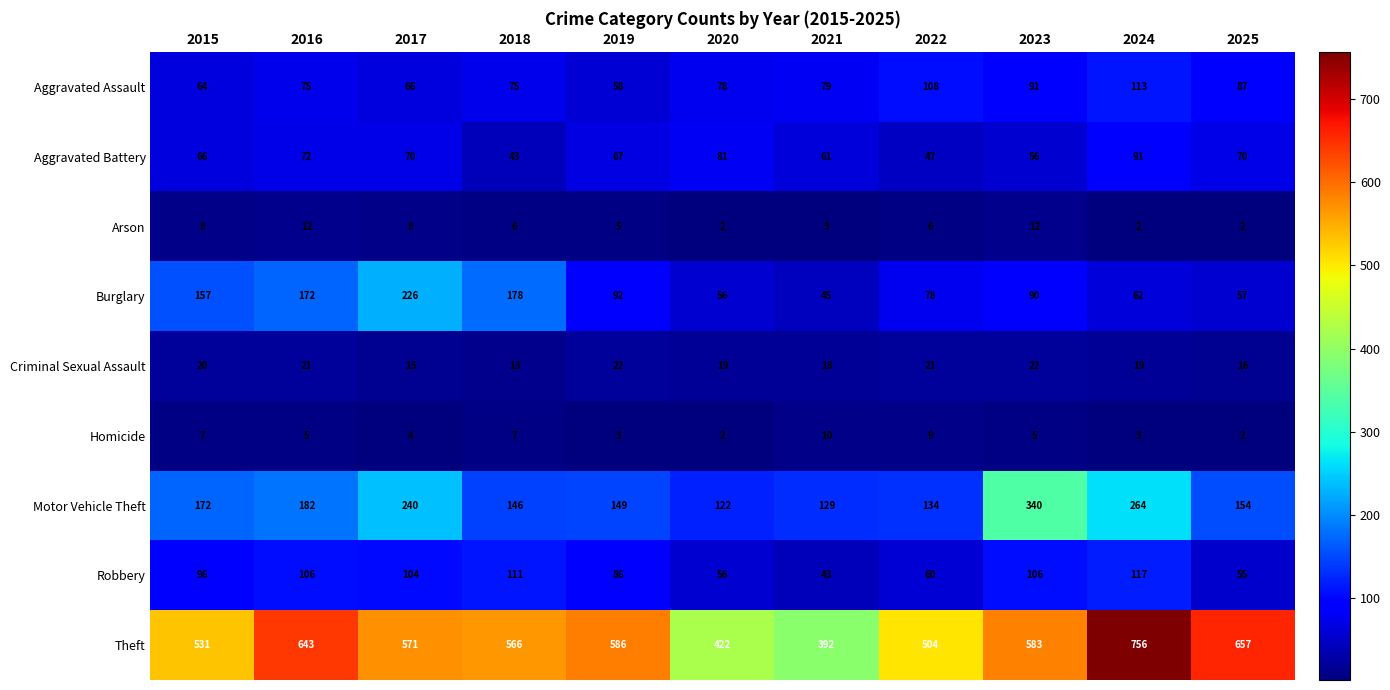

How many data points does each series have?

11